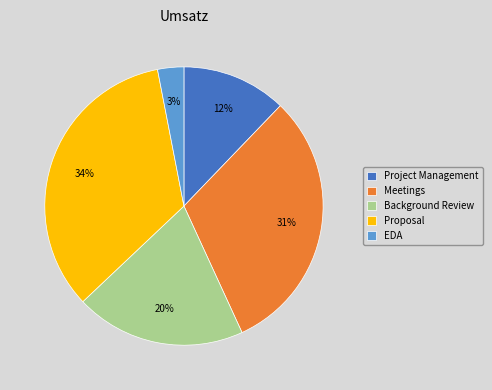

Which has a higher value, EDA or Proposal?

Proposal